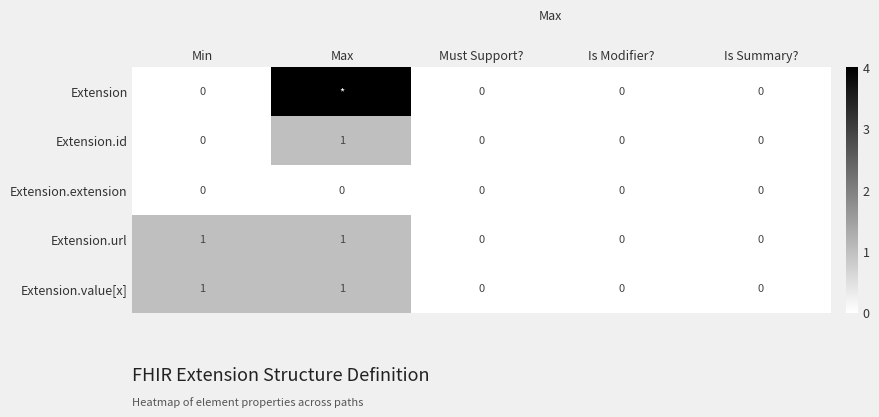

Count the Extension.id values in the range 0 to 1.

5